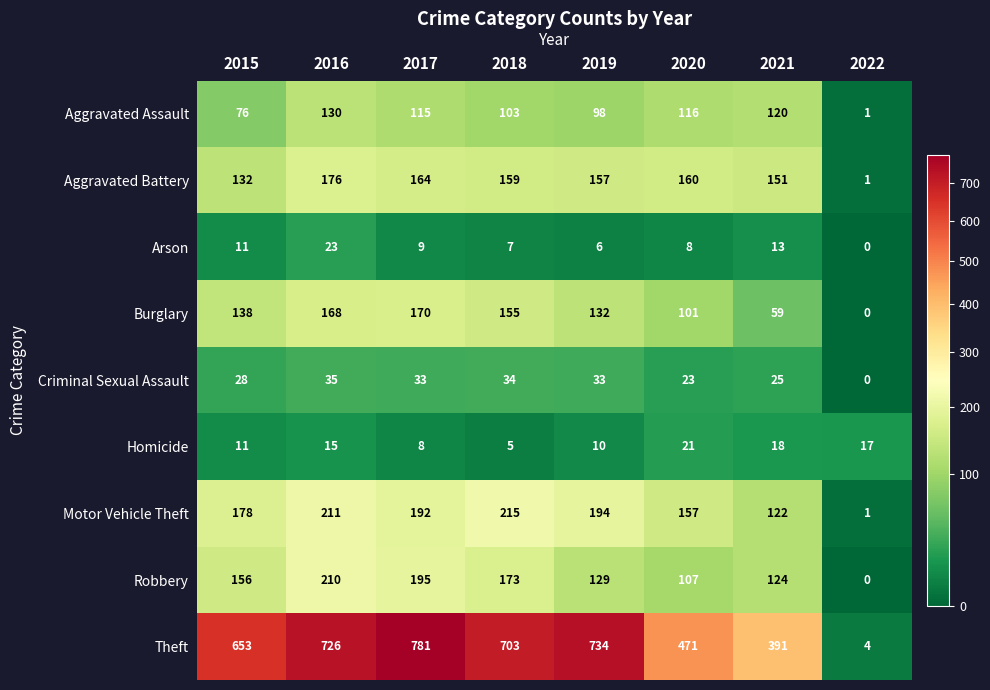

What is the approximate value of Aggravated Battery at 2018, to the nearest 5?

160